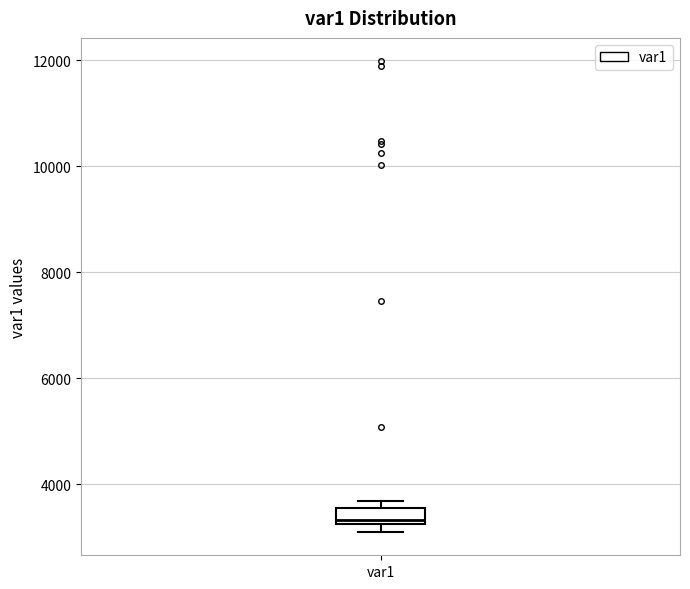

Where does the median line of the box for var1 sit on the y-axis? The values are not printed on the chart, so give them approximately, as read against the axis.

3400